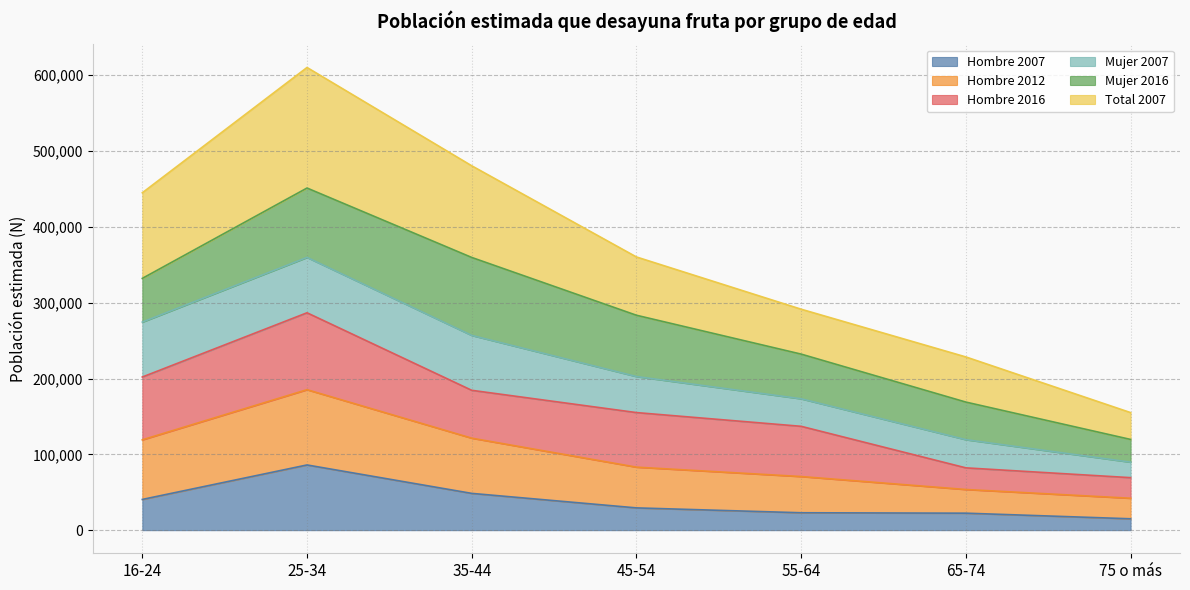

What is the difference between the Hombre 2007 values at 55-64 and 35-44?

25555